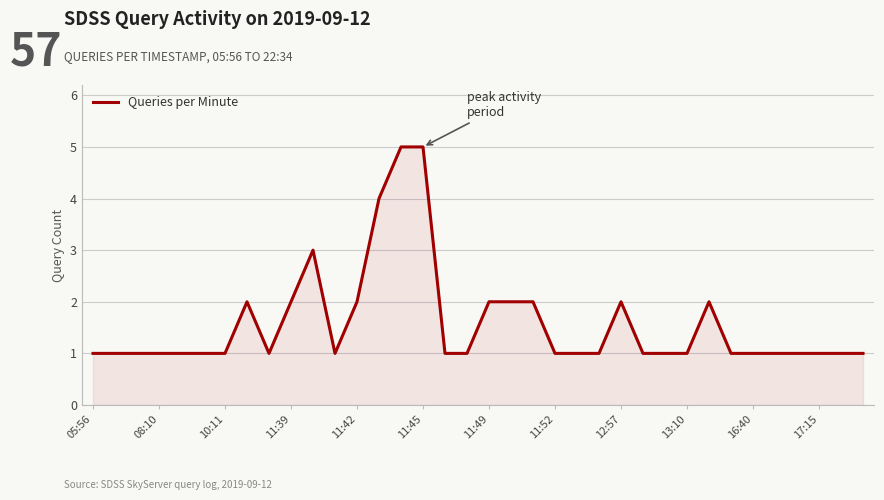

What is the greatest value displayed?

5